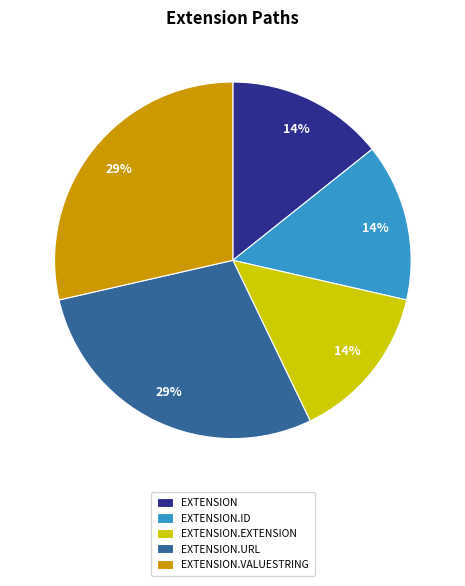

What percentage is the EXTENSION.VALUESTRING slice, to the nearest percent?

29%